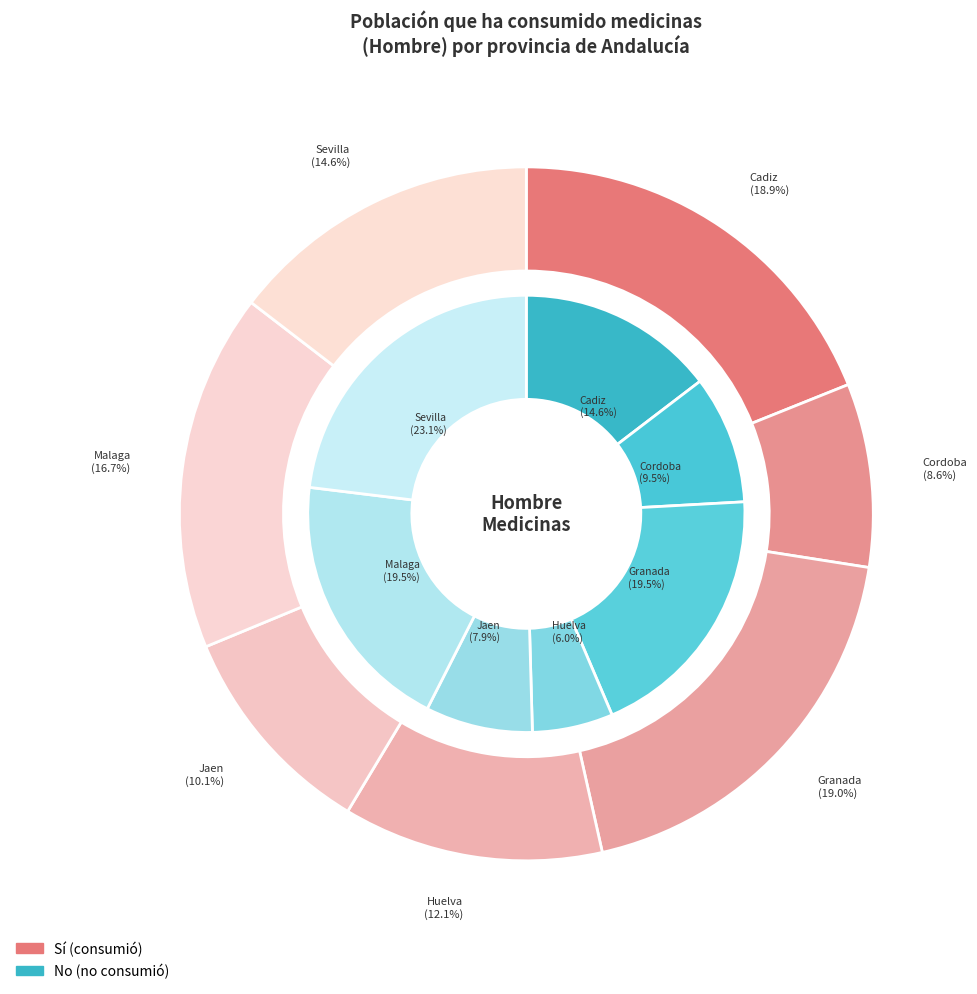

Which series changed the most between Granada and Jaen?

No